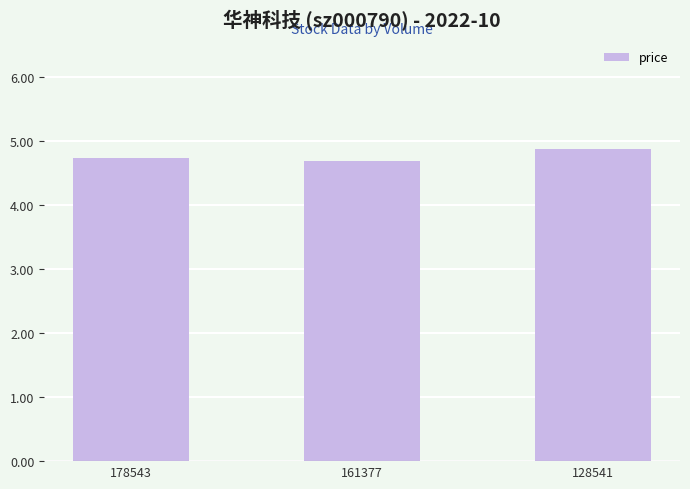

What is the ratio of the value at 128541 to the value at 178543?

1.0